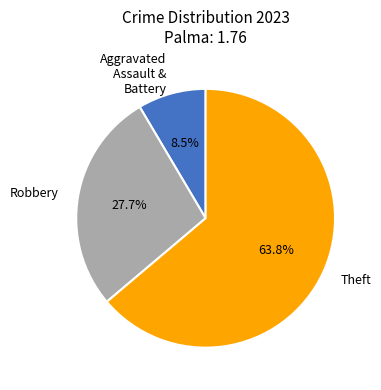

Rank the categories by value from highest to lowest.

Theft, Robbery, Aggravated Assault & Battery